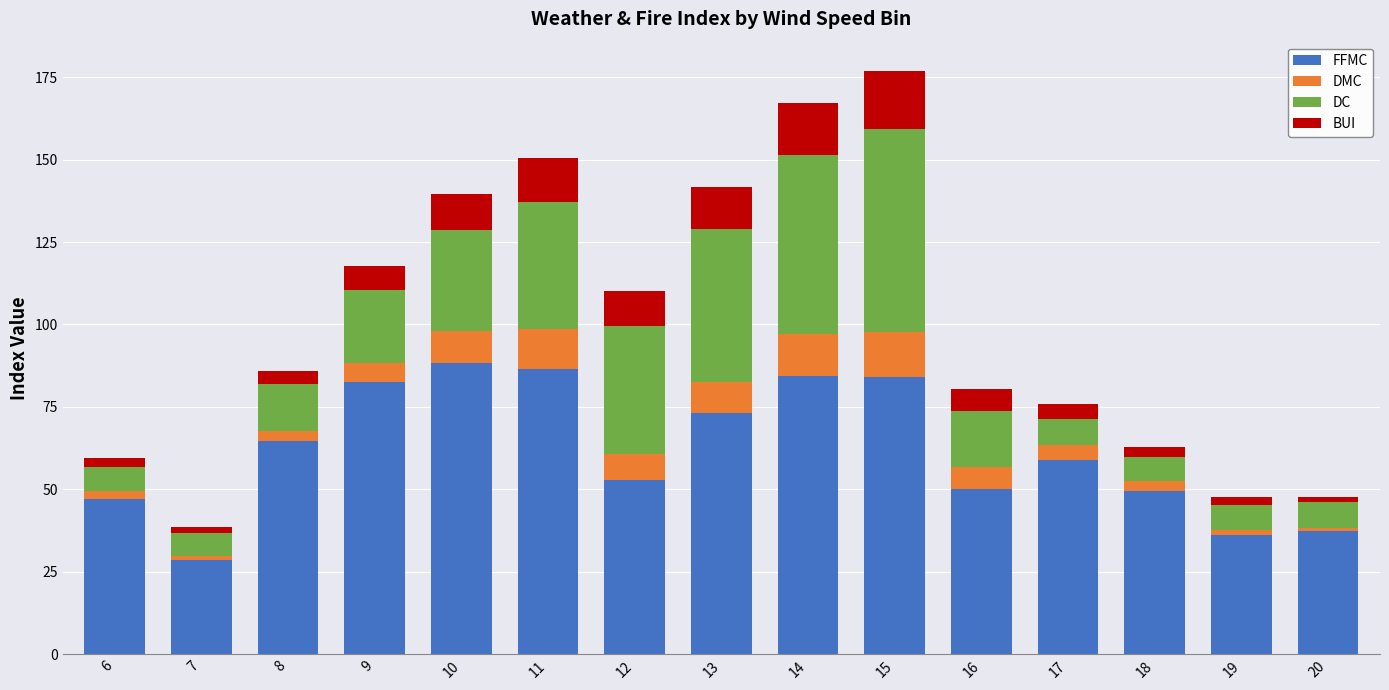

True or false: FFMC has a value of 82.1 at 17.

False